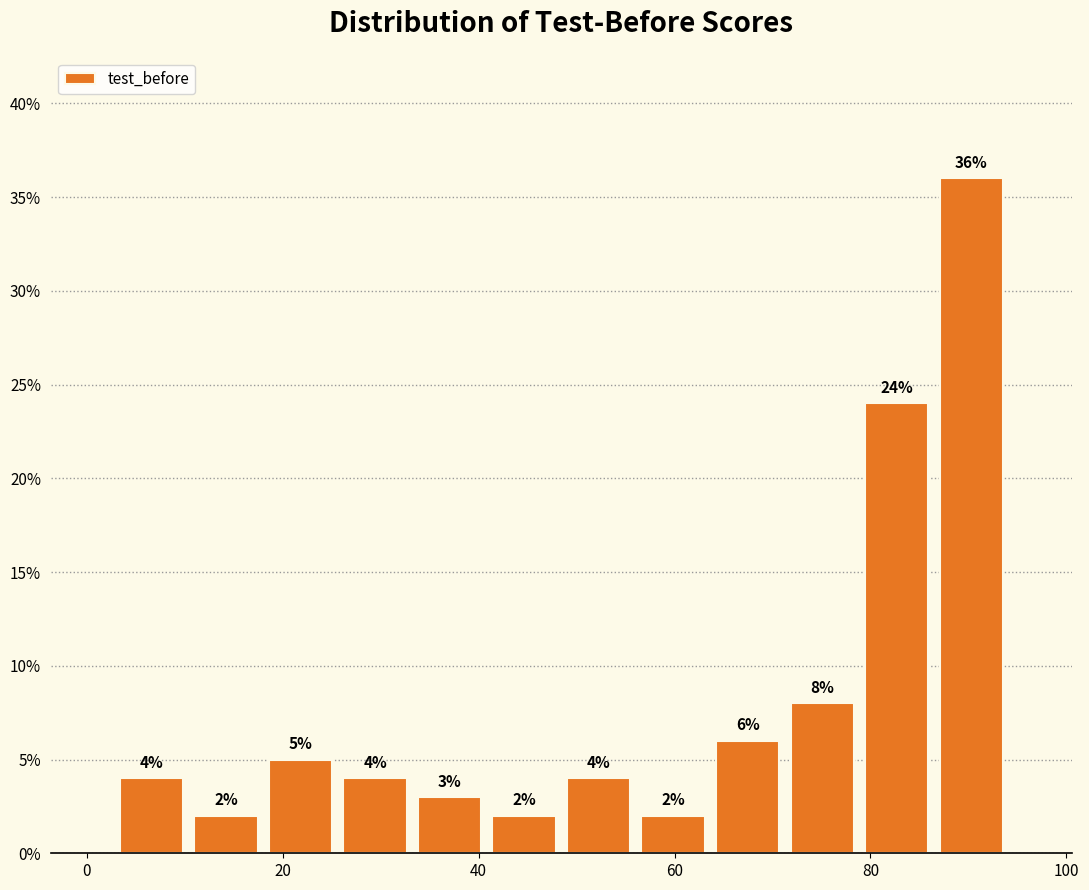

Around what value on the x-axis is the tallest bar? Give the approximate position of its centre, as read against the axis.

90